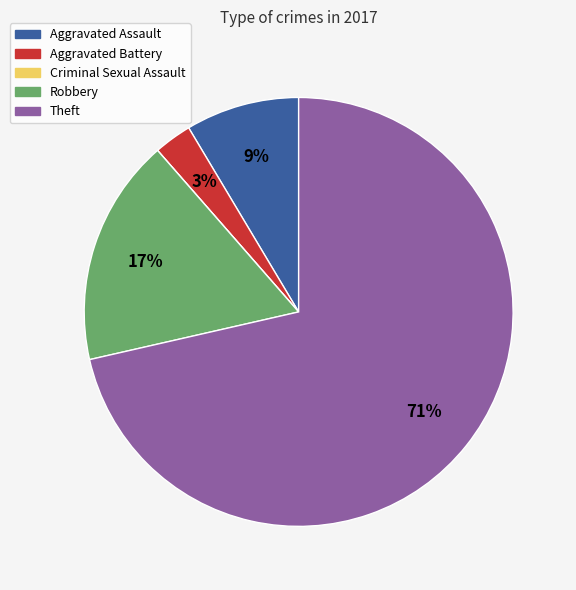

Which category has the biggest portion of the pie?

Theft